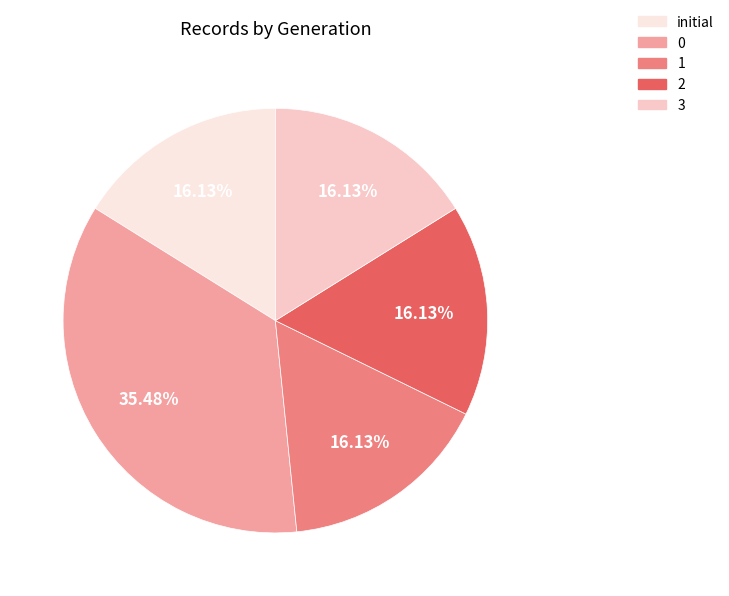

To the nearest percent, what is the difference between the largest and smallest slice percentages?

19%